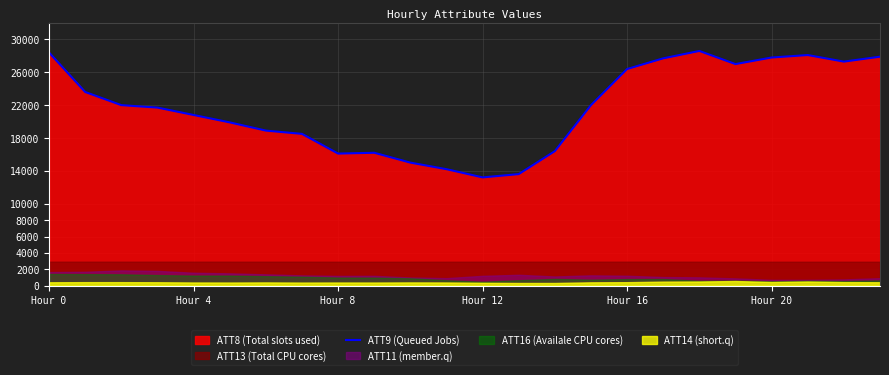

What position from the right is Hour 0?

24